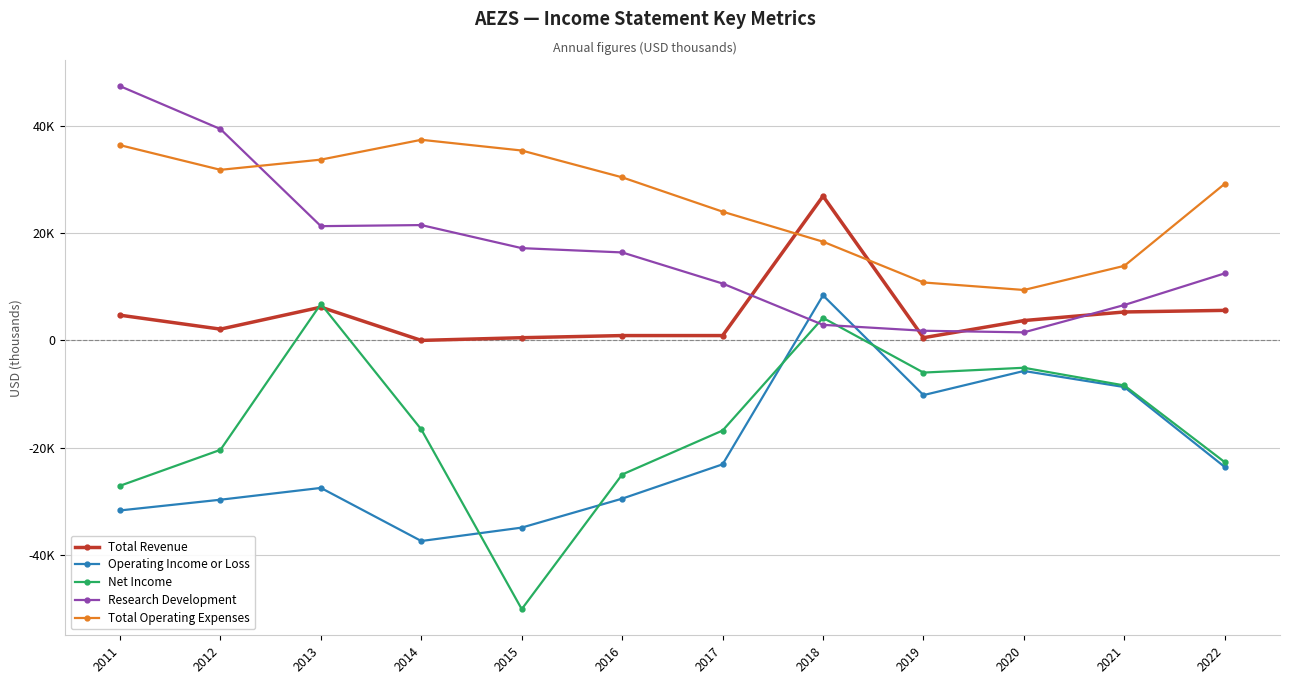

What are all the series names shown in the legend?

Total Revenue, Operating Income or Loss, Net Income, Research Development, Total Operating Expenses